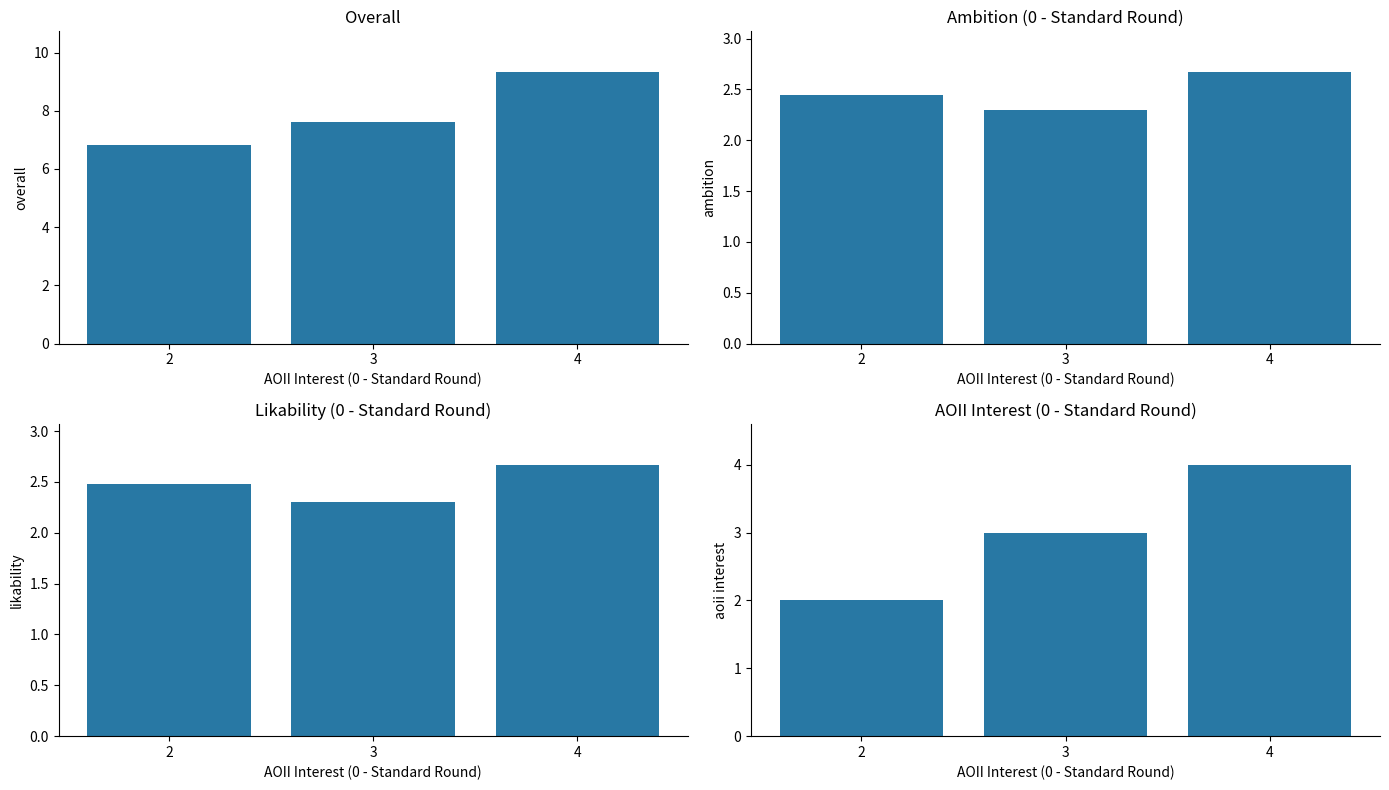

Is the value of Likability (0 - Standard Round) at 2 greater than the value of AOII Interest (0 - Standard Round) at 3?

No